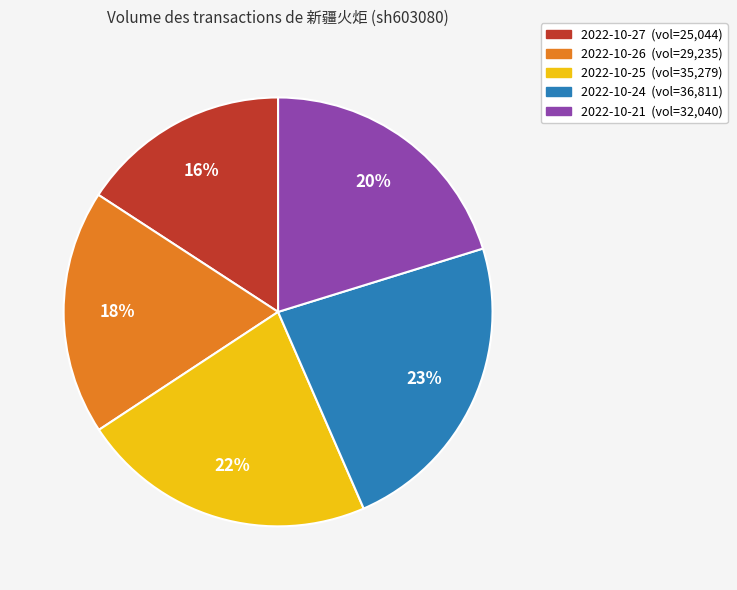

Is there a majority slice in this chart?

No